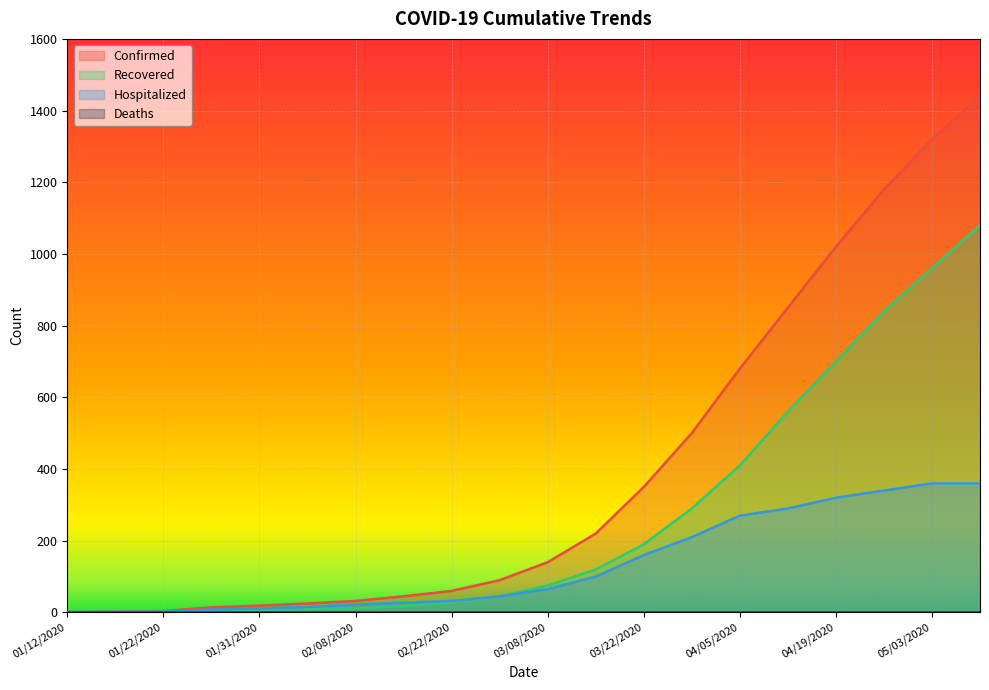

At which label is Confirmed closest to 720?

04/05/2020